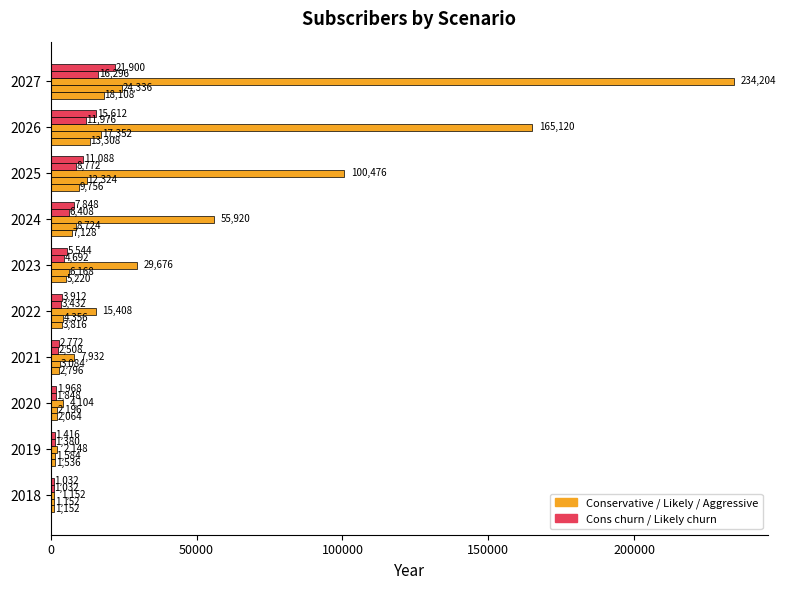

How many categories are shown in the chart?

10